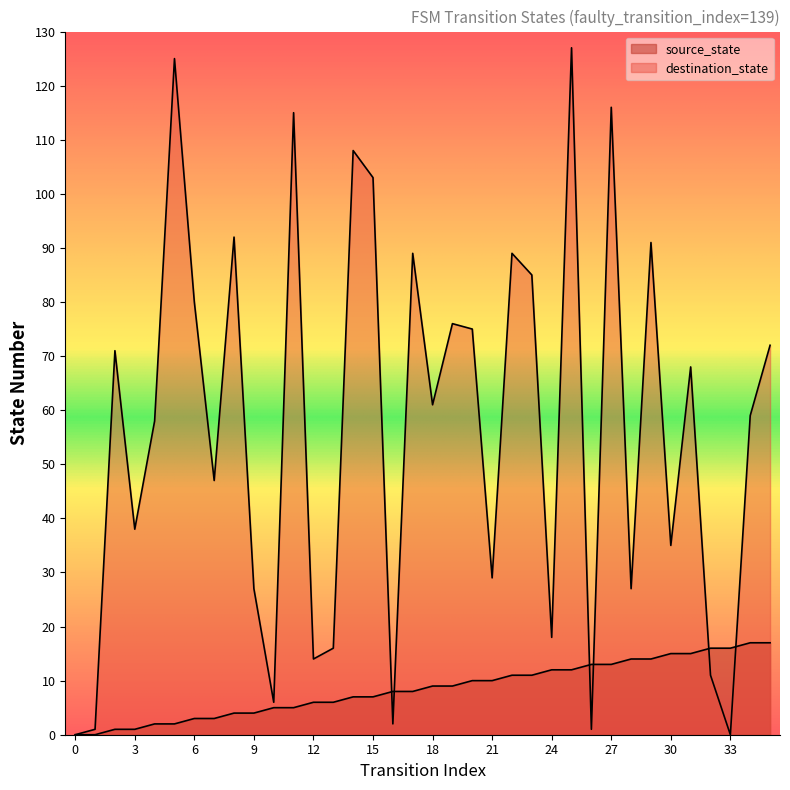

Reading right to left, list all the values displayed in this chart.

source_state: 35=17	34=17	33=16	32=16	31=15	30=15	29=14	28=14	27=13	26=13	25=12	24=12	23=11	22=11	21=10	20=10	19=9	18=9	17=8	16=8	15=7	14=7	13=6	12=6	11=5	10=5	9=4	8=4	7=3	6=3	5=2	4=2	3=1	2=1	1=0	0=0
destination_state: 35=72	34=59	33=0	32=11	31=68	30=35	29=91	28=27	27=116	26=1	25=127	24=18	23=85	22=89	21=29	20=75	19=76	18=61	17=89	16=2	15=103	14=108	13=16	12=14	11=115	10=6	9=27	8=92	7=47	6=80	5=125	4=58	3=38	2=71	1=1	0=0